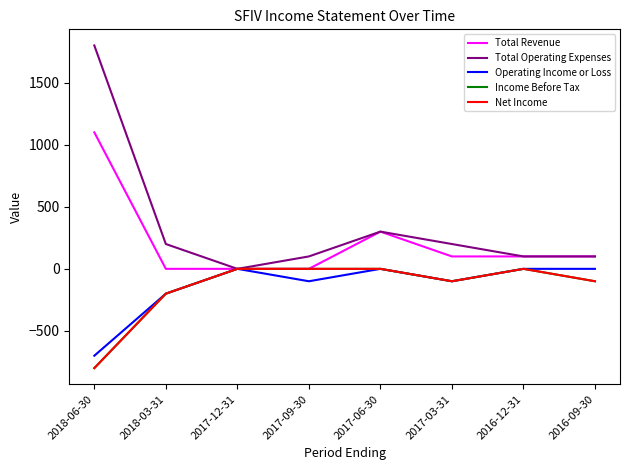

True or false: Net Income and Total Revenue cross at least once.

False